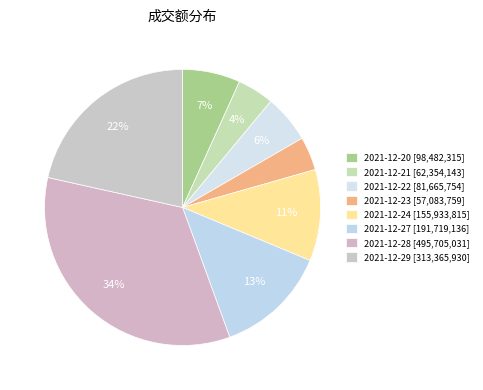

Is it true that 2021-12-27 is 13% of the pie?

True